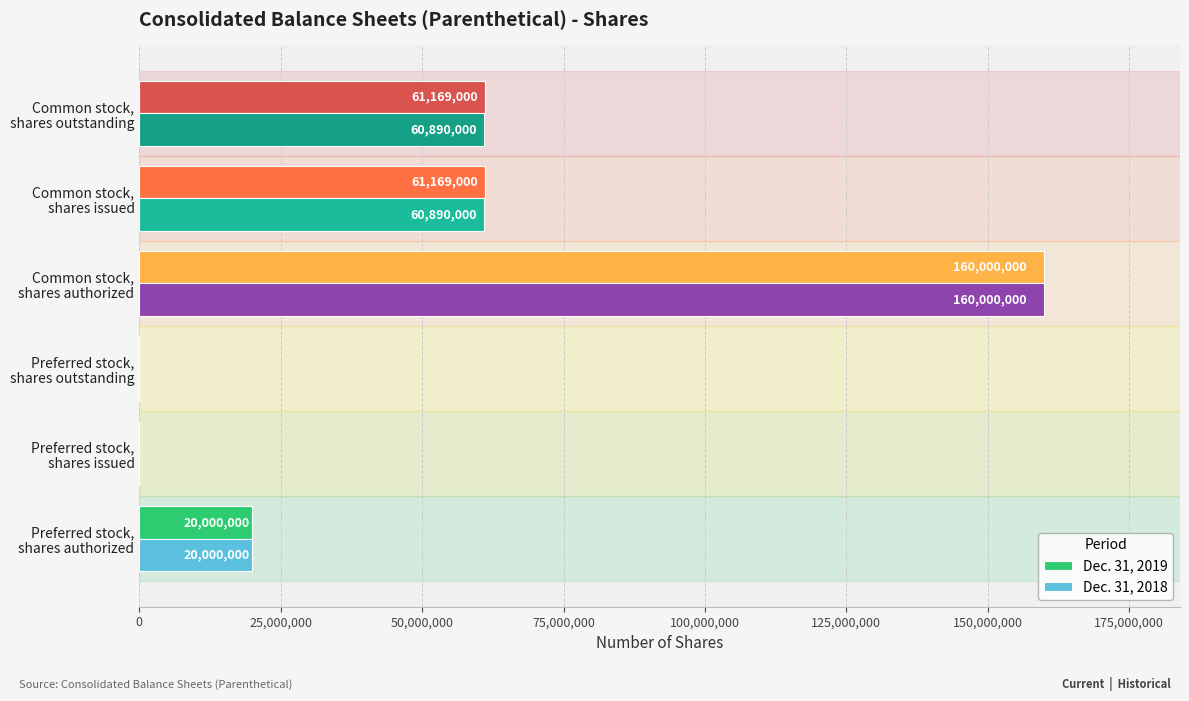

How many Dec. 31, 2019 values are between 0 and 61169000?

5